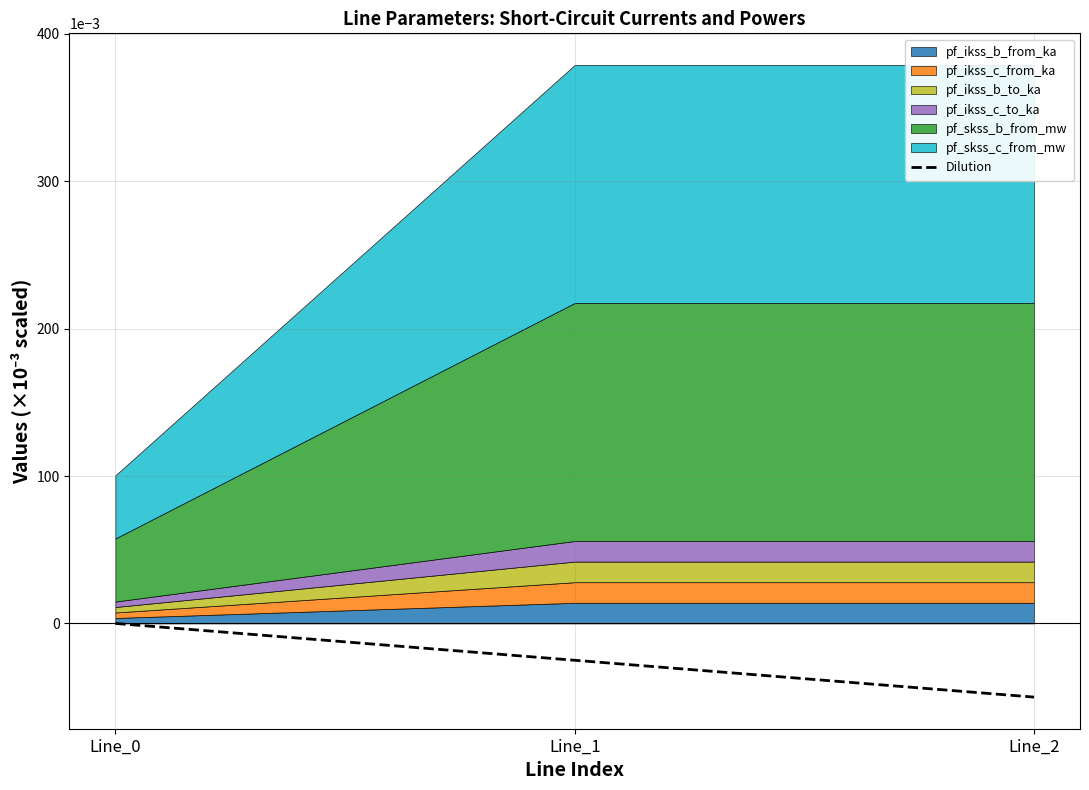

Does the chart have visible grid lines?

Yes